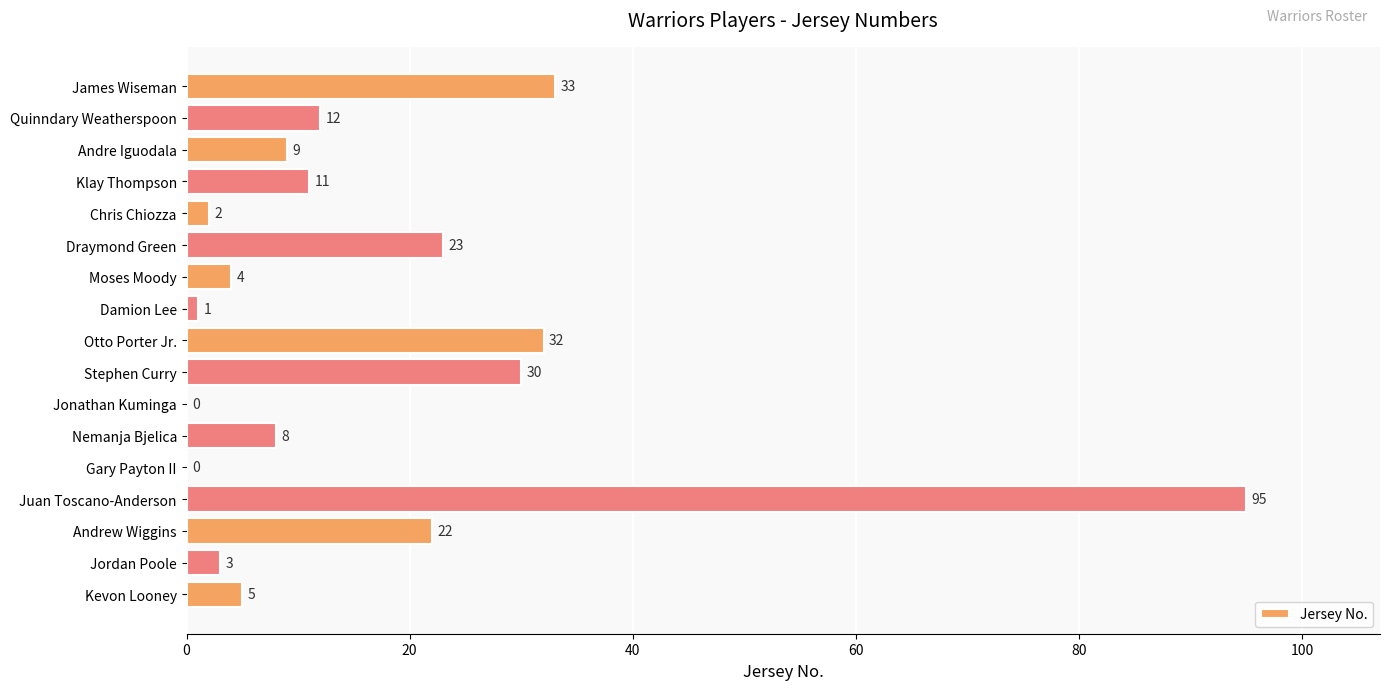

Is it true that the value at Jonathan Kuminga is 51?

False